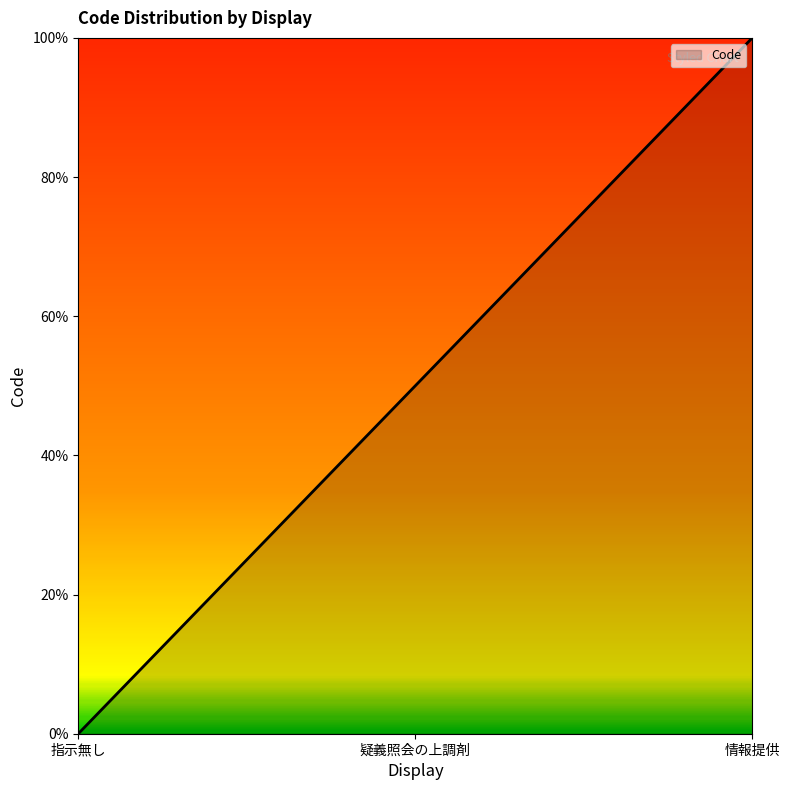

Rank the categories by value from lowest to highest.

指示無し, 疑義照会の上調剤, 情報提供